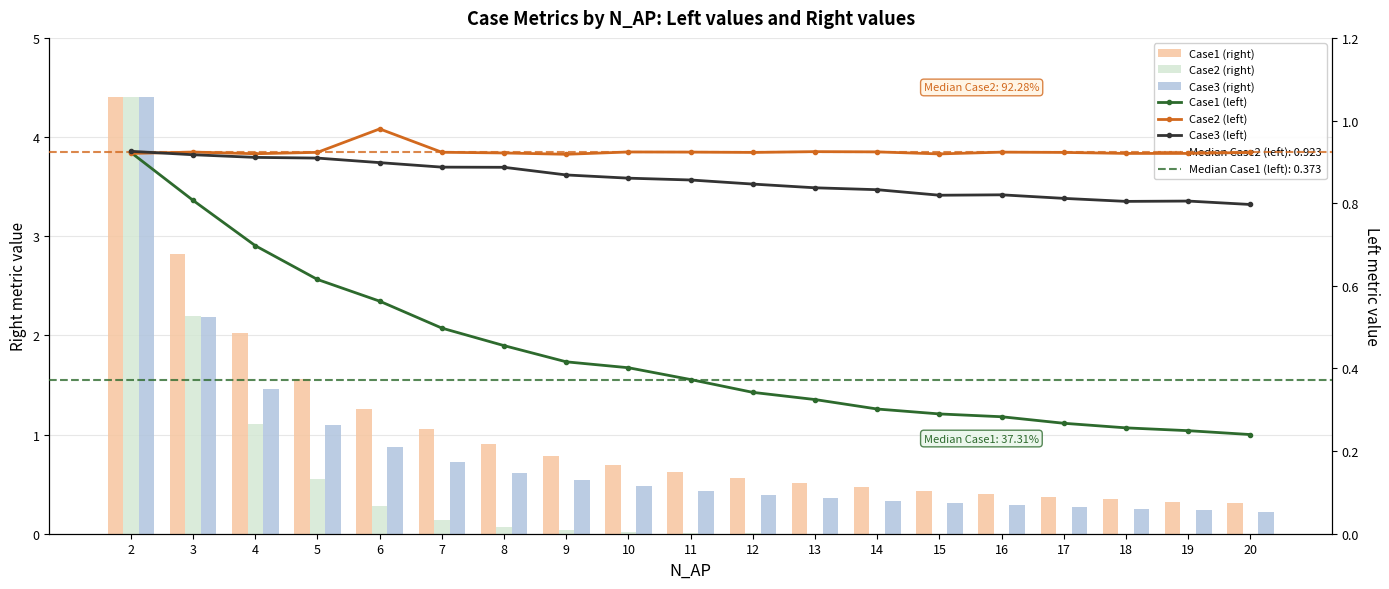

Reading left to right, extract all data points from this chart.

Case1 (right): 2=4.4	3=2.8	4=2.0	5=1.6	6=1.3	7=1.1	8=0.9	9=0.8	10=0.7	11=0.6	12=0.6	13=0.5	14=0.5	15=0.4	16=0.4	17=0.4	18=0.3	19=0.3	20=0.3
Case2 (right): 2=4.4	3=2.2	4=1.1	5=0.6	6=0.3	7=0.1	8=0.1	9=0.0	10=0.0	11=0.0	12=0.0	13=0.0	14=0.0	15=0.0	16=0.0	17=0.0	18=0.0	19=0.0	20=0.0
Case3 (right): 2=4.4	3=2.2	4=1.5	5=1.1	6=0.9	7=0.7	8=0.6	9=0.5	10=0.5	11=0.4	12=0.4	13=0.4	14=0.3	15=0.3	16=0.3	17=0.3	18=0.3	19=0.2	20=0.2
Case1 (left): 2=0.9	3=0.8	4=0.7	5=0.6	6=0.6	7=0.5	8=0.5	9=0.4	10=0.4	11=0.4	12=0.3	13=0.3	14=0.3	15=0.3	16=0.3	17=0.3	18=0.3	19=0.2	20=0.2
Case2 (left): 2=0.9	3=0.9	4=0.9	5=0.9	6=1.0	7=0.9	8=0.9	9=0.9	10=0.9	11=0.9	12=0.9	13=0.9	14=0.9	15=0.9	16=0.9	17=0.9	18=0.9	19=0.9	20=0.9
Case3 (left): 2=0.9	3=0.9	4=0.9	5=0.9	6=0.9	7=0.9	8=0.9	9=0.9	10=0.9	11=0.9	12=0.8	13=0.8	14=0.8	15=0.8	16=0.8	17=0.8	18=0.8	19=0.8	20=0.8